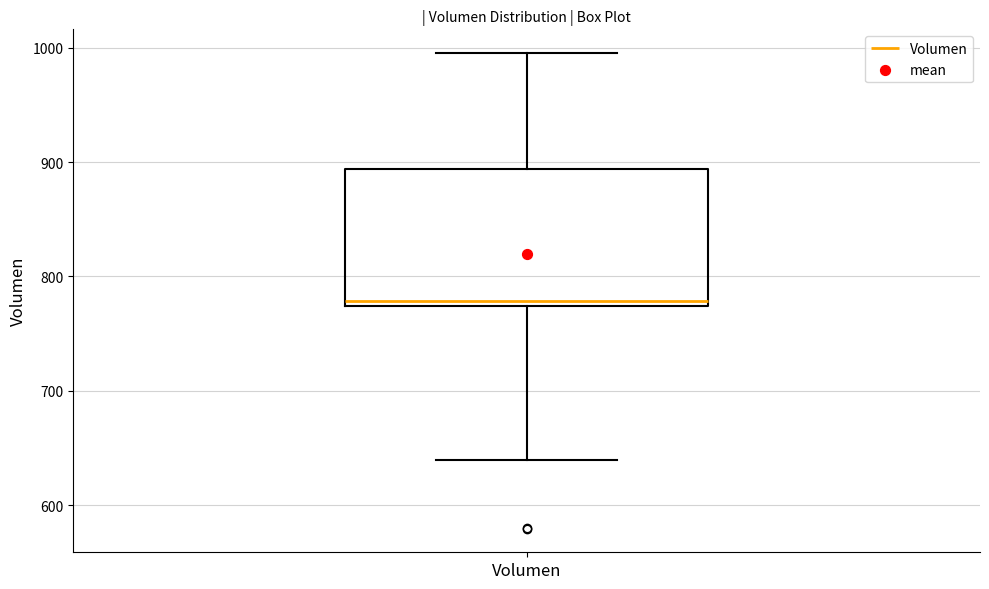

Transcribe this box plot: give where the median line is, the range the box spans, and where the two whiskers end, as read against the y-axis. The values are not printed on the chart, so give them approximately, as read against the axis.

median 780, box 770 to 890, whiskers 640 to 1000